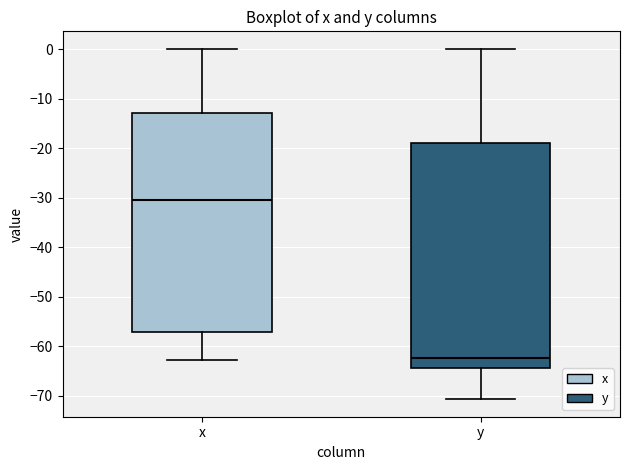

Which box's median line is the lowest?

y